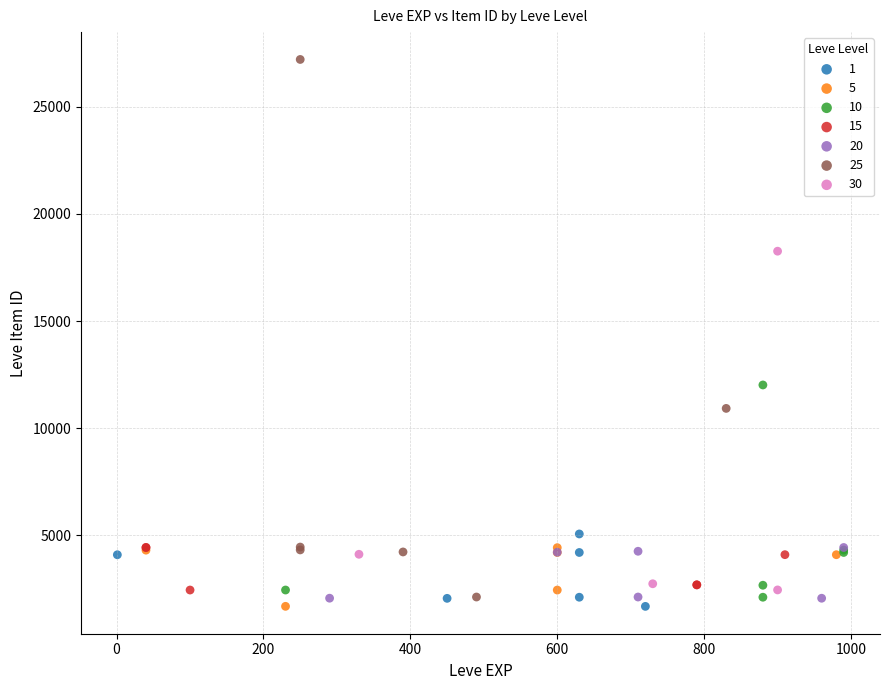

Which series reaches the maximum Y coordinate?

25